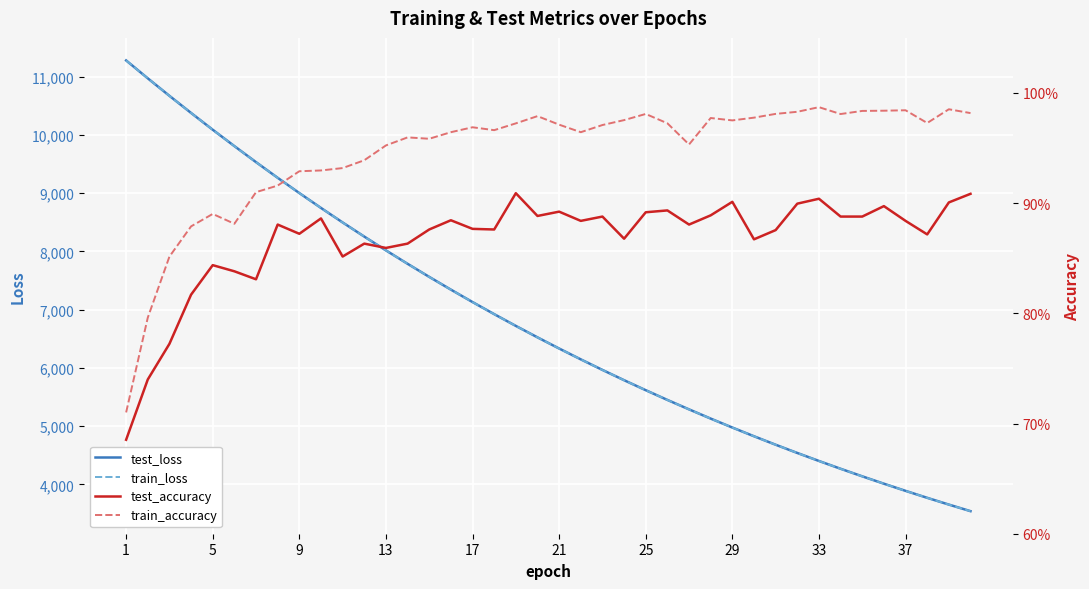

What is the minimum value for test_loss?

3539.5